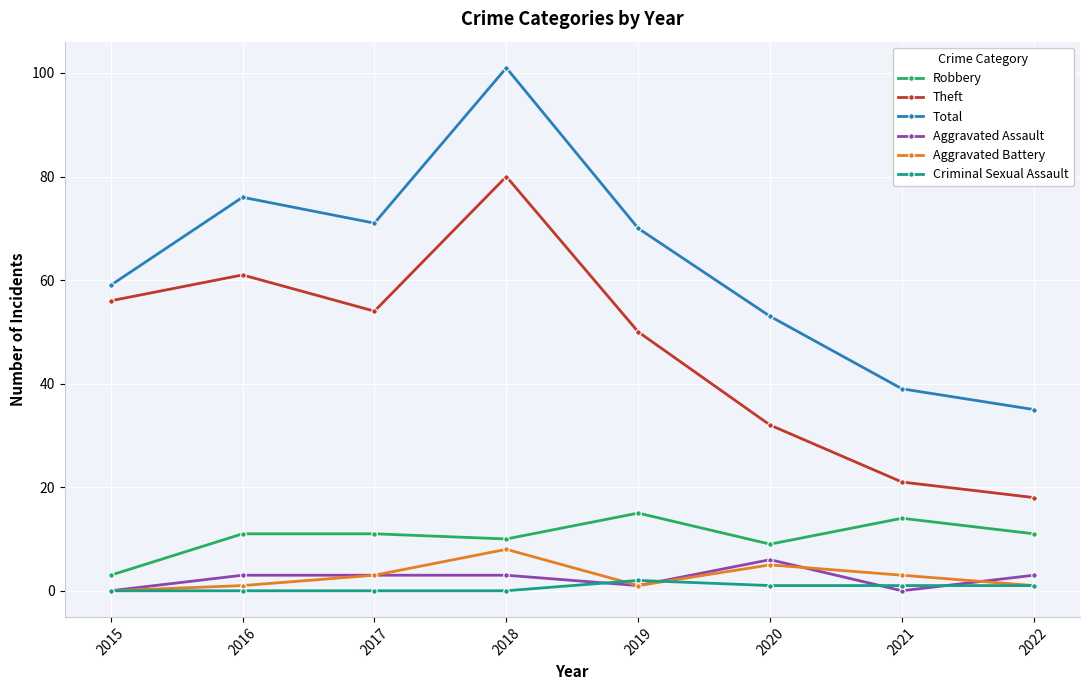

True or false: Aggravated Battery has more than 0 points higher than both neighbors.

True